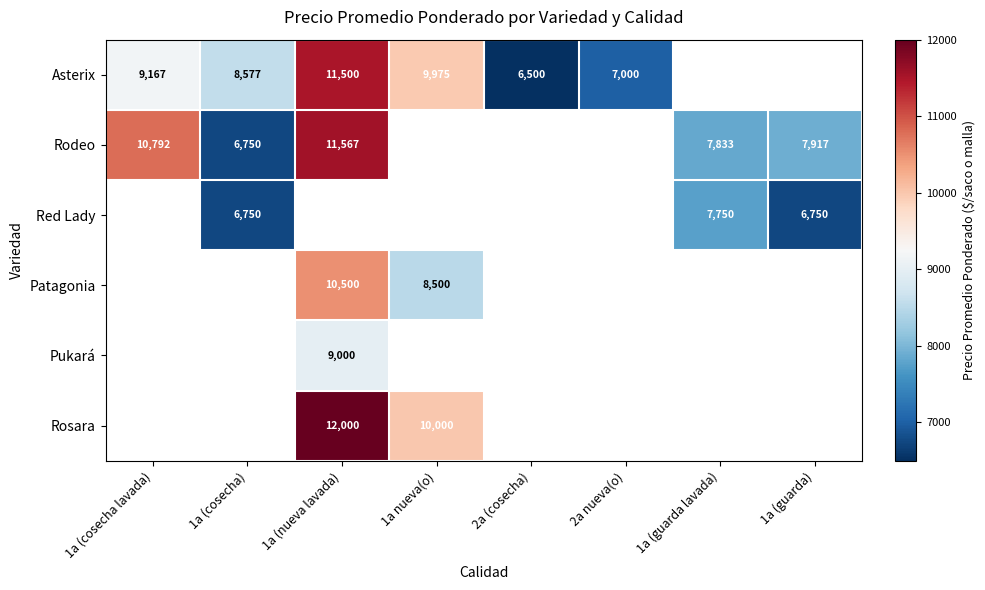

The Asterix series shows 13239 at 1a (cosecha lavada). True or false?

False